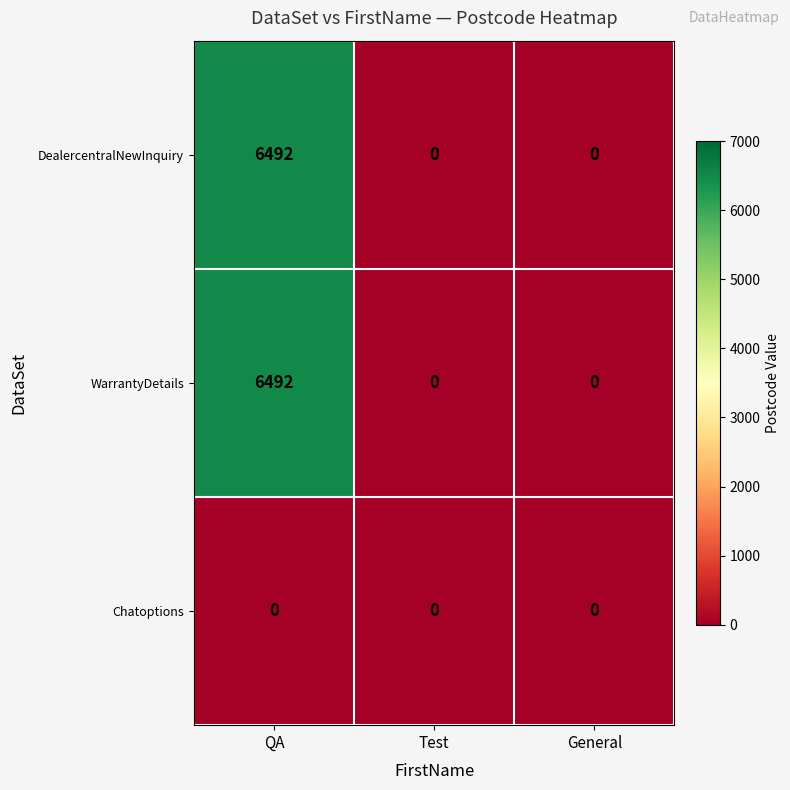

The DealercentralNewInquiry series shows 0 at Test. True or false?

True